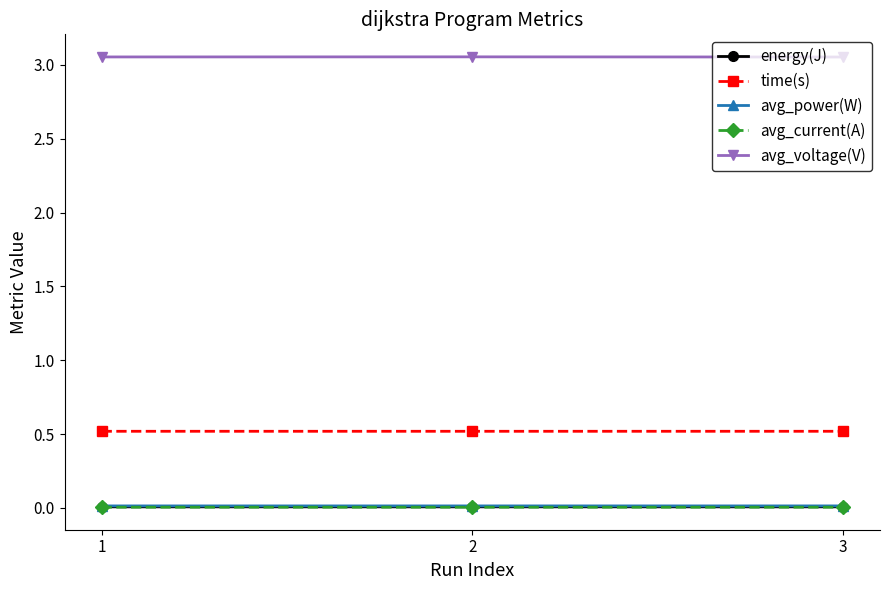

True or false: avg_current(A) has a value of 0.0 at 3.

True